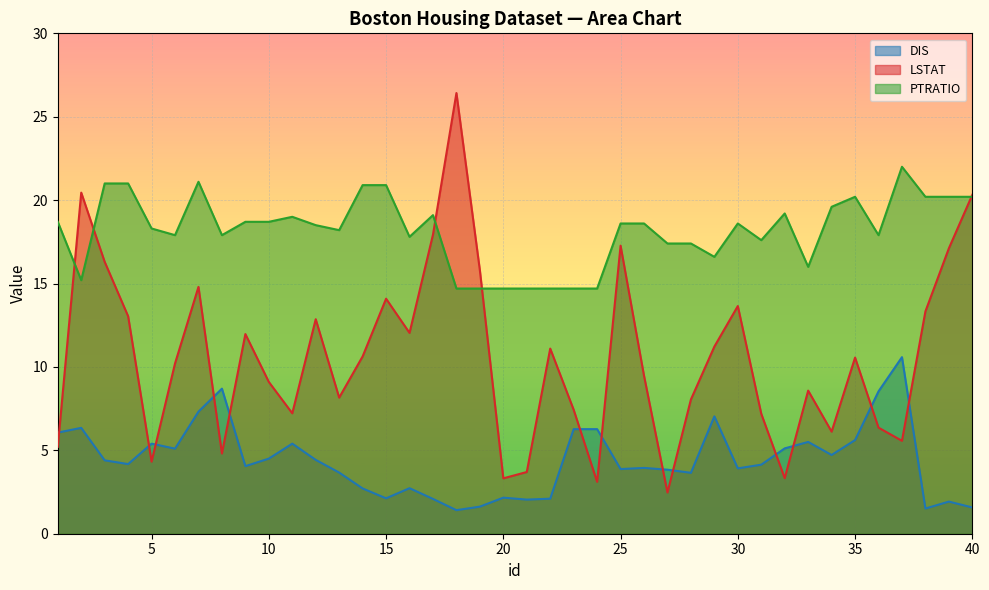

Reading left to right, what are all the values shown in this chart?

DIS: 6.1	6.3	4.4	4.2	5.4	5.1	7.3	8.7	4.1	4.5	5.4	4.4	3.7	2.7	2.1	2.7	2.1	1.4	1.6	2.2	2.0	2.1	6.3	6.3	3.9	3.9	3.8	3.7	7.0	3.9	4.1	5.1	5.5	4.7	5.6	8.5	10.6	1.5	1.9	1.6
LSTAT: 5.2	20.4	16.3	13.0	4.3	10.2	14.8	4.8	12.0	9.1	7.2	12.9	8.2	10.6	14.1	12.0	17.9	26.4	15.8	3.3	3.7	11.1	7.4	3.1	17.3	9.5	2.5	8.1	11.2	13.7	7.2	3.3	8.6	6.1	10.6	6.4	5.6	13.3	17.1	20.3
PTRATIO: 18.7	15.2	21.0	21.0	18.3	17.9	21.1	17.9	18.7	18.7	19.0	18.5	18.2	20.9	20.9	17.8	19.1	14.7	14.7	14.7	14.7	14.7	14.7	14.7	18.6	18.6	17.4	17.4	16.6	18.6	17.6	19.2	16.0	19.6	20.2	17.9	22.0	20.2	20.2	20.2